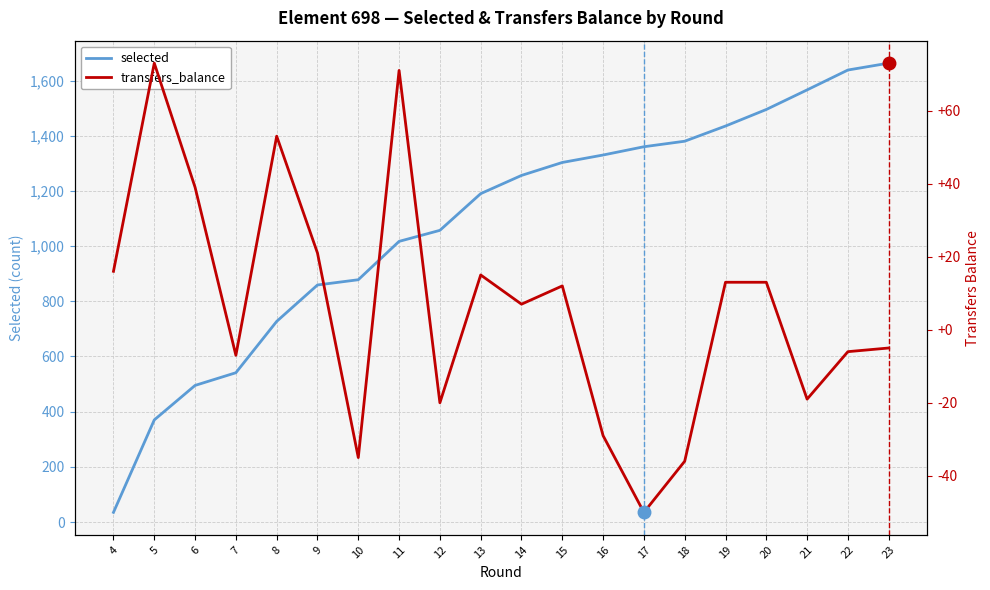

Rank the series by their average value, from highest to lowest.

selected, transfers_balance